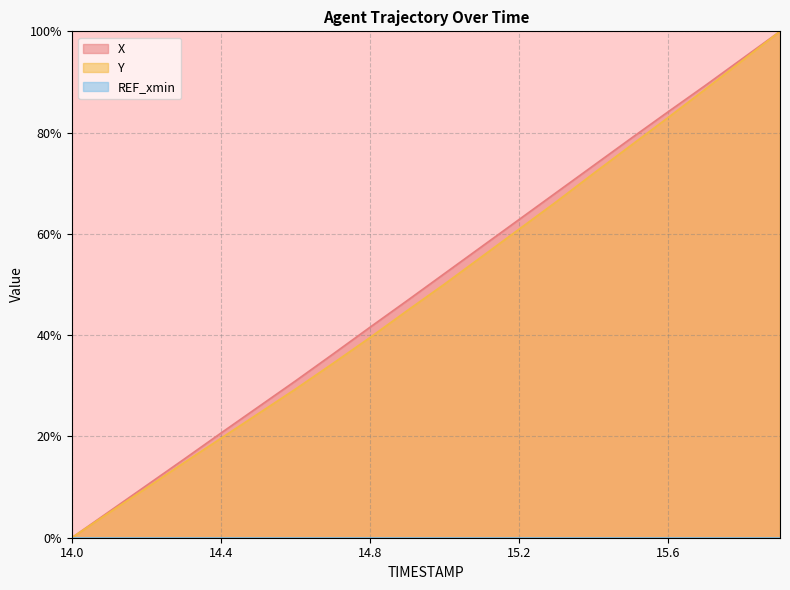

What is the label of the 5th point from the right?

15.5